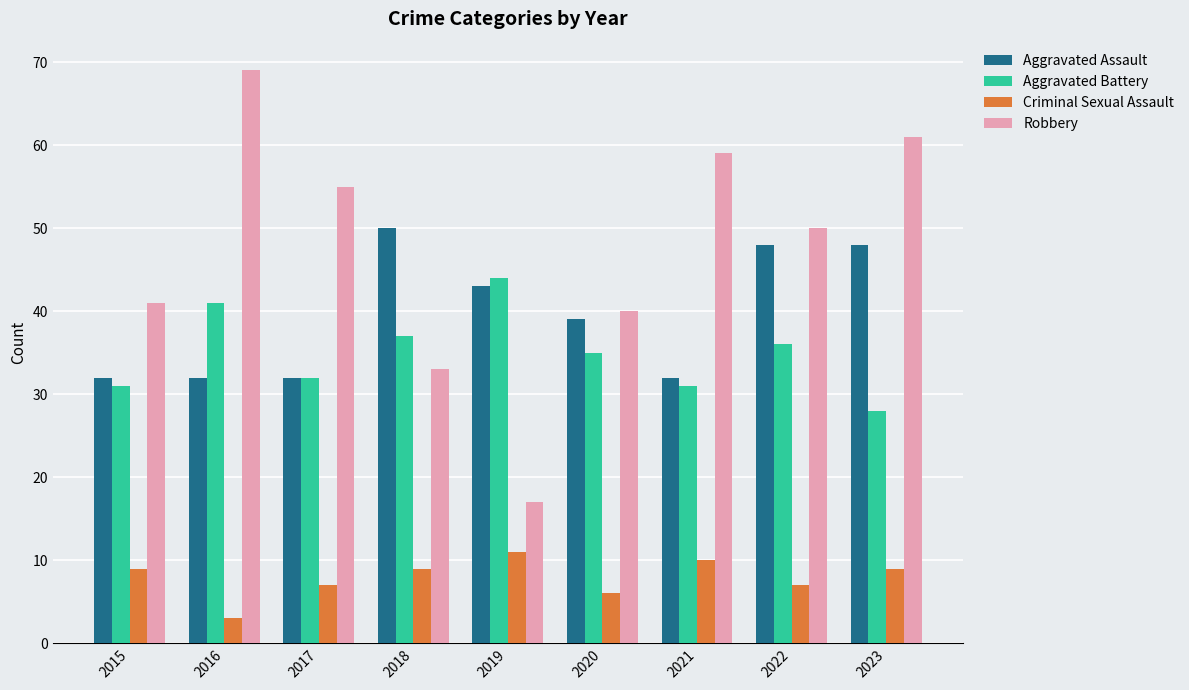

True or false: Aggravated Assault has a value of 32 at 2022.

False